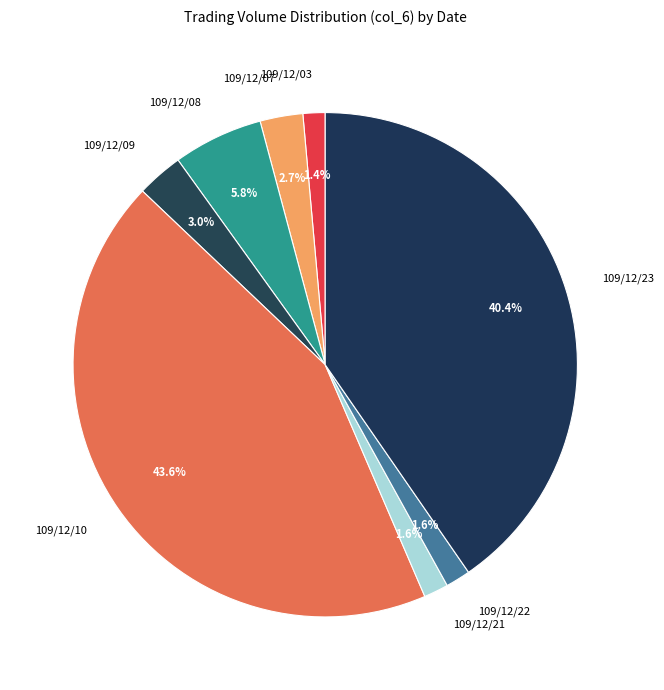

What percentage is the 109/12/09 slice, to the nearest percent?

3%